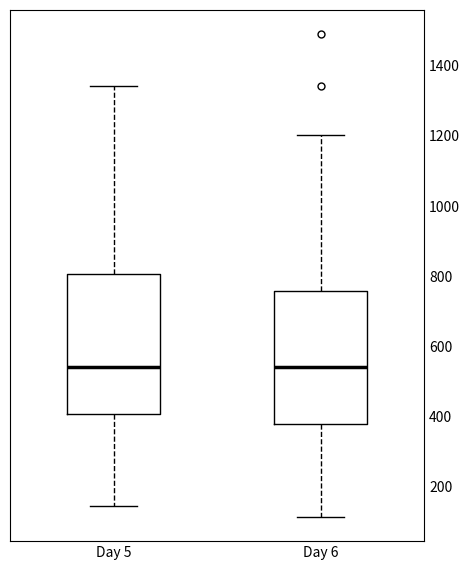

Reading left to right, read every box against the y-axis: the position of its median line, the range the box covers, and the ends of its whiskers. The values are not printed on the chart, so give them approximately, as read against the axis.

Day 5: median 540, box 400 to 800, whiskers 140 to 1340
Day 6: median 540, box 380 to 760, whiskers 120 to 1200